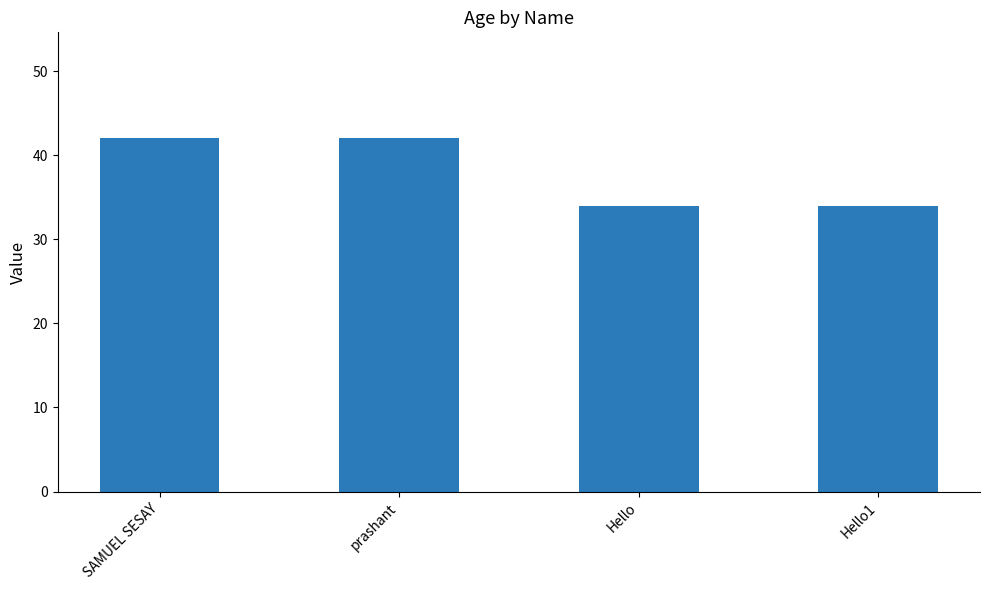

The value at SAMUEL SESAY is 22. True or false?

False